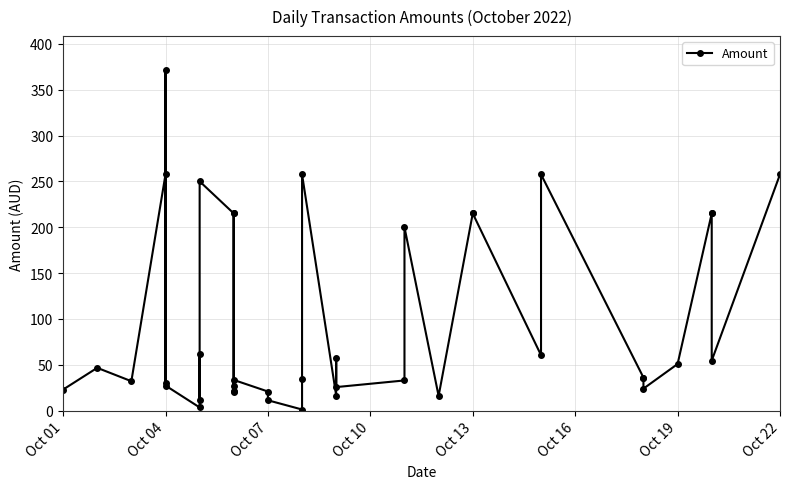

Does the chart have visible grid lines?

Yes